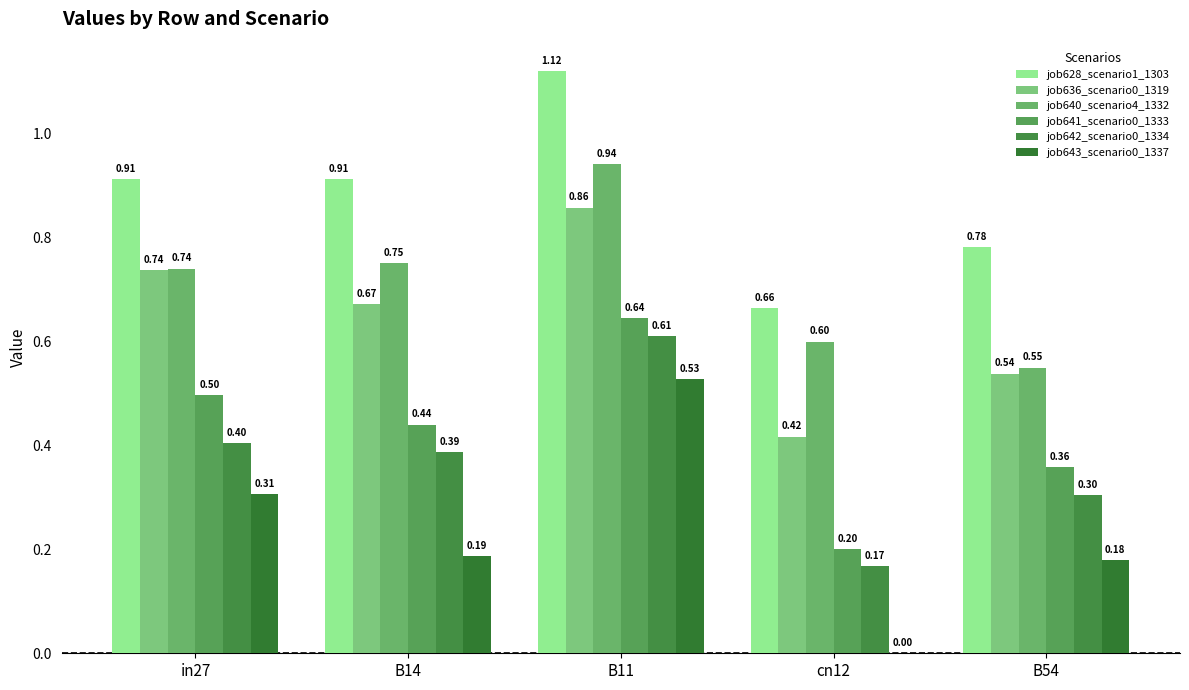

Count the job628_scenario1_1303 values in the range 0 to 1.

4